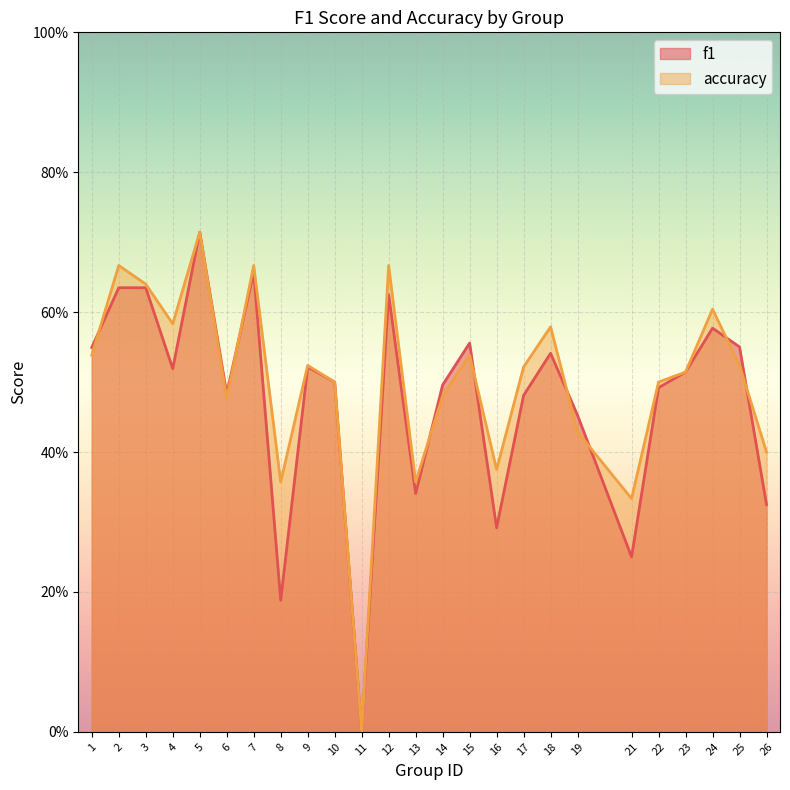

How many f1 values are between 0 and 1?

25